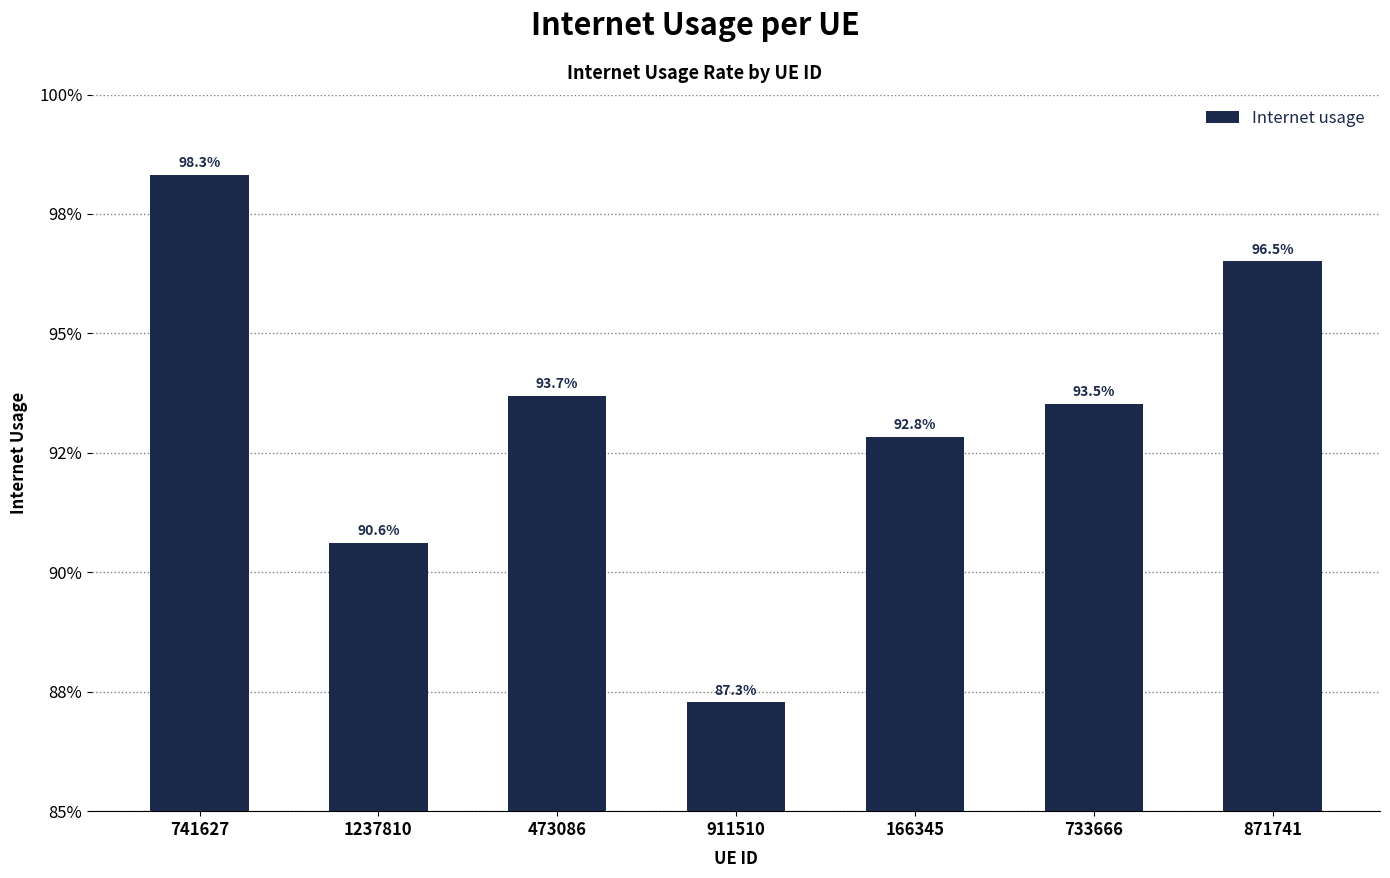

What is the label of the 2nd bar from the left?

1237810